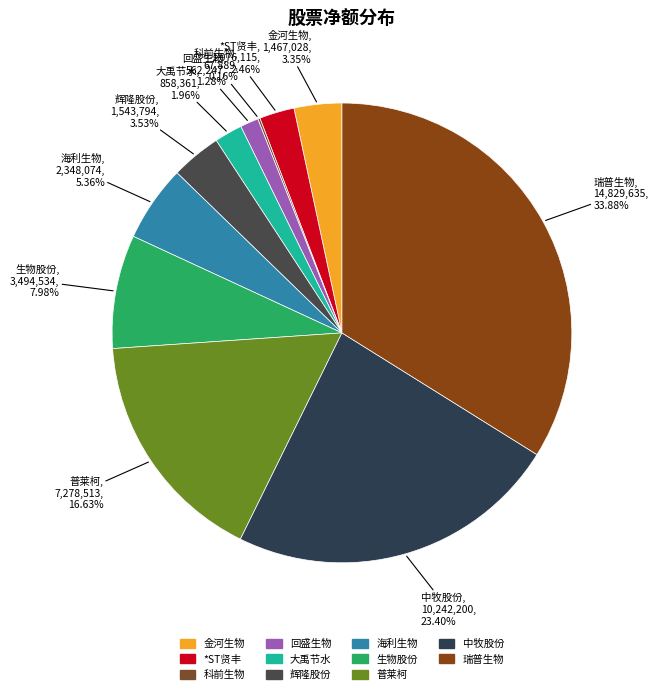

Do 生物股份 and 瑞普生物 together represent more than half of the pie?

No